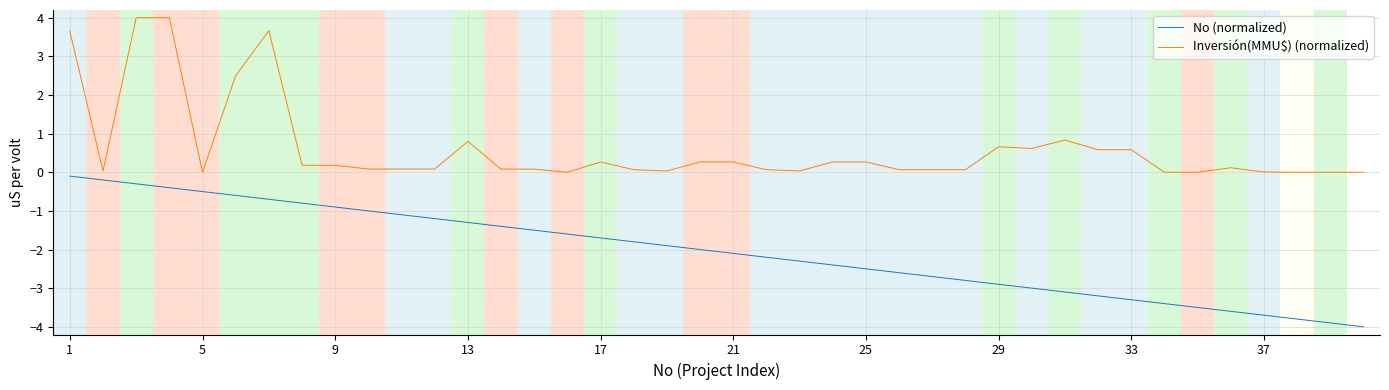

What is the greatest value displayed?

4.0